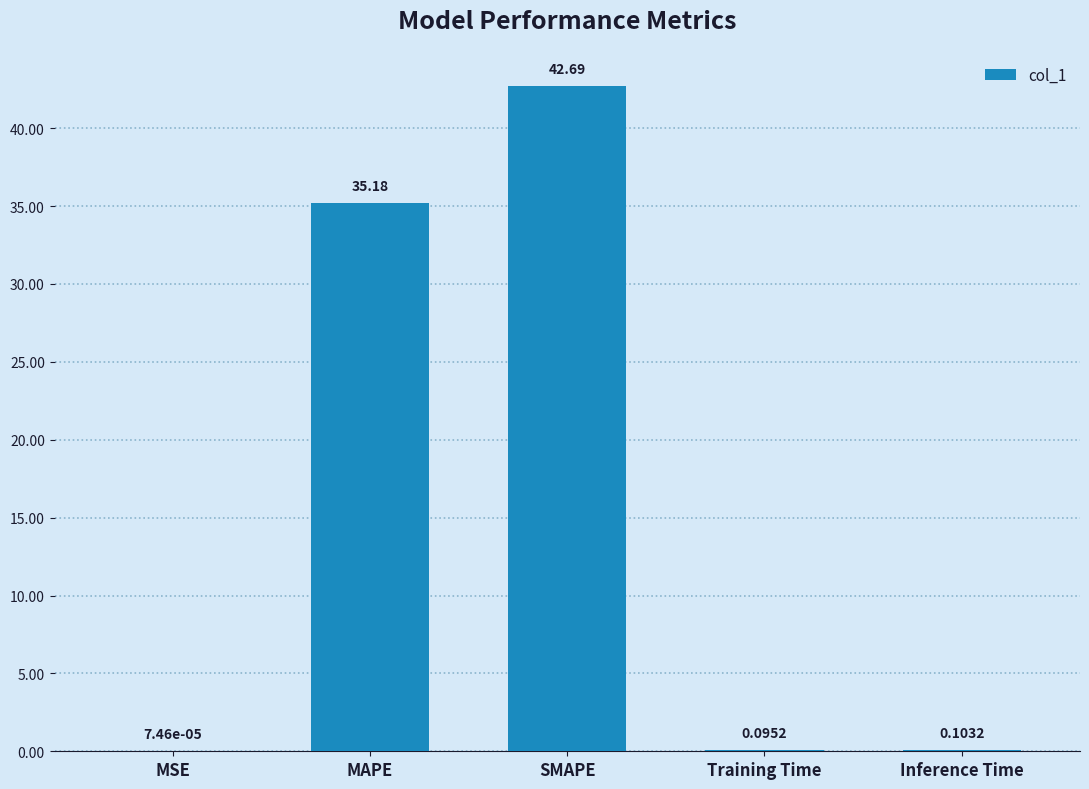

What is the sum of the values at SMAPE and Inference Time?

42.8